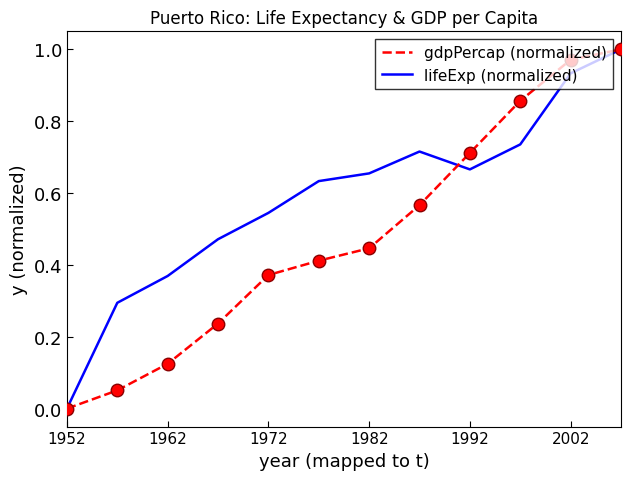

Rank the series by their average value, from highest to lowest.

lifeExp (normalized), gdpPercap (normalized)